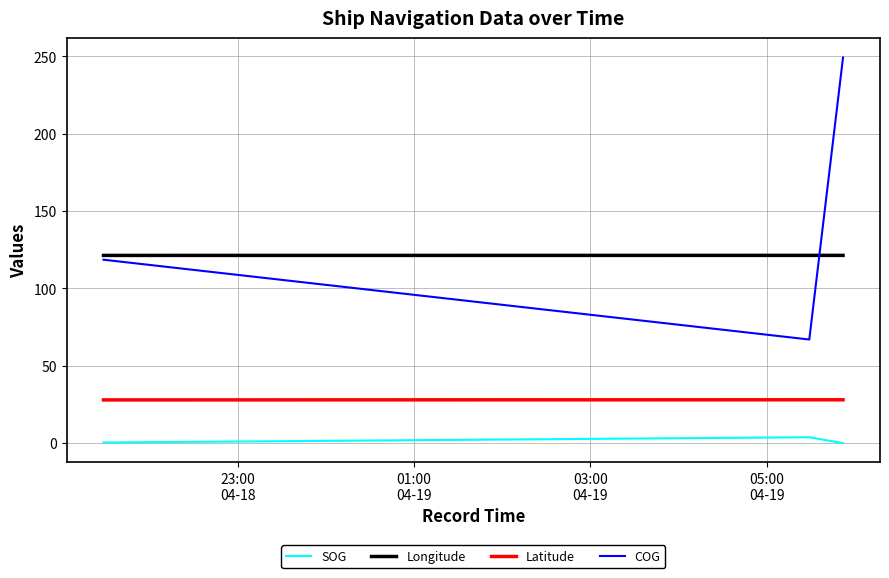

Does the chart display data point markers on the line(s)?

No